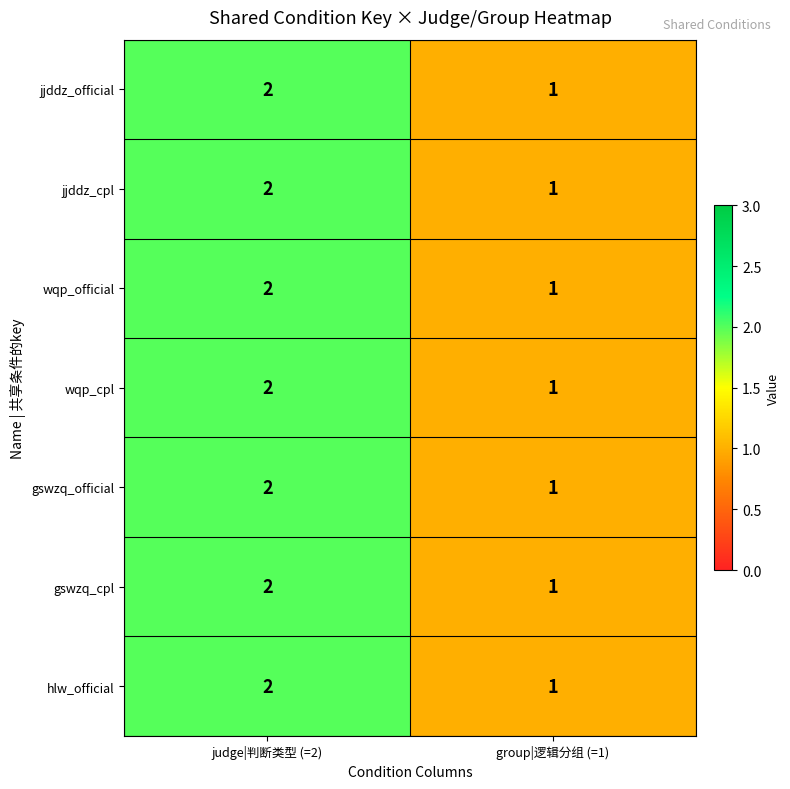

What is the sum of all jjddz_official values?

3